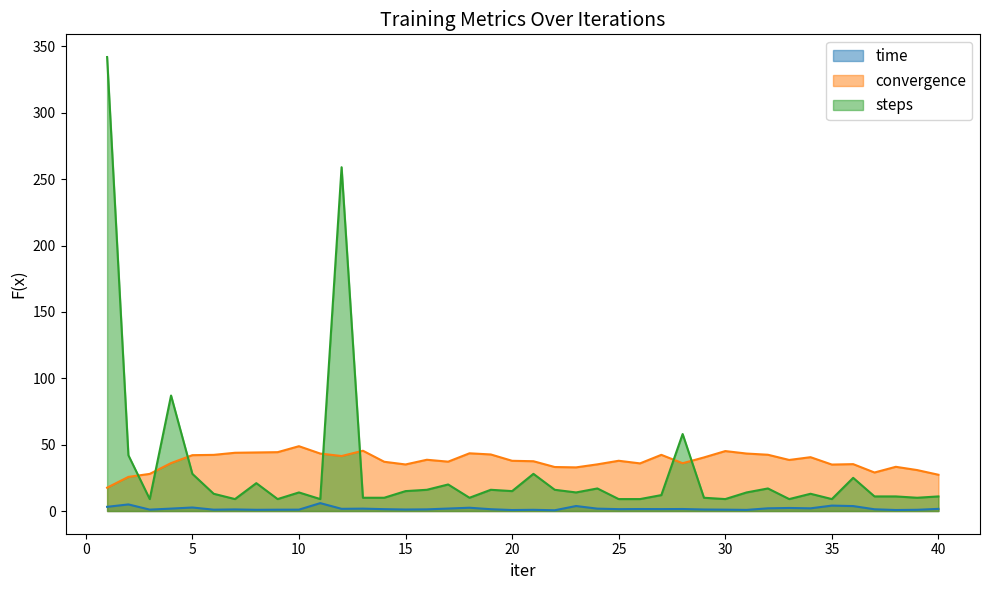

What is the highest value of the time series?

5.9